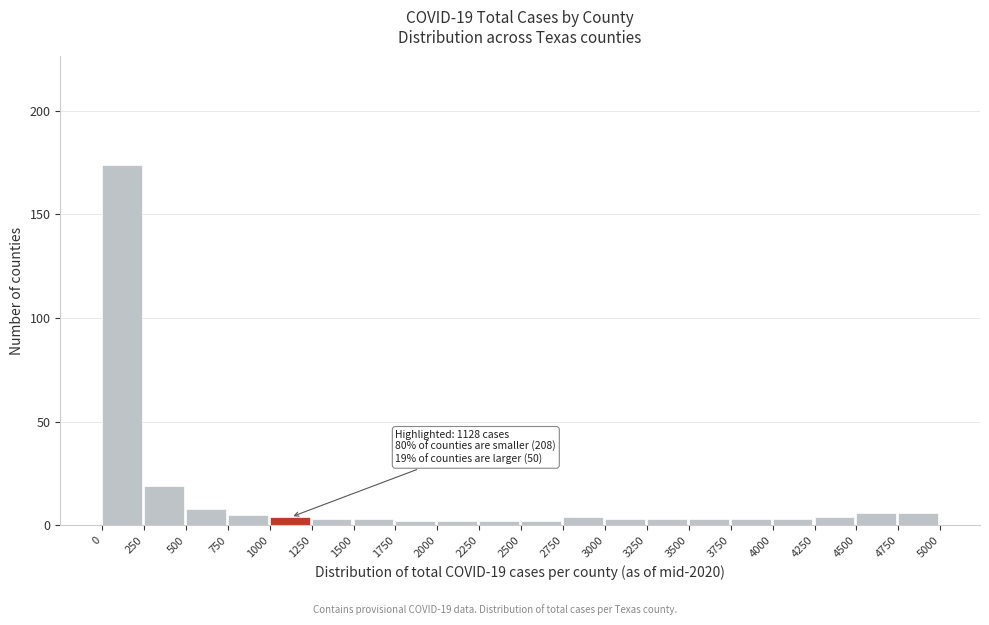

Which range on the x-axis has the tallest bar?

0 to 250